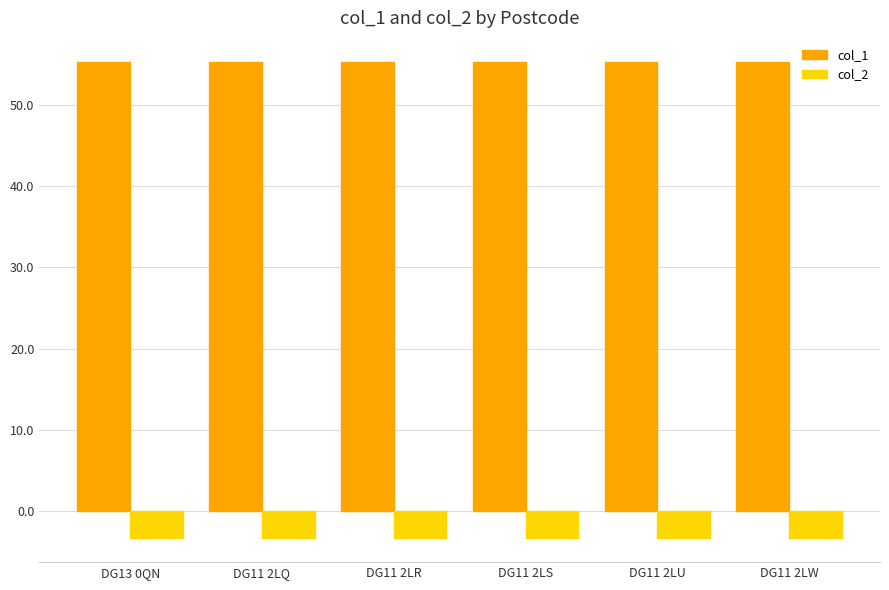

Is the value of col_2 at DG11 2LW greater than the value of col_1 at DG11 2LU?

No